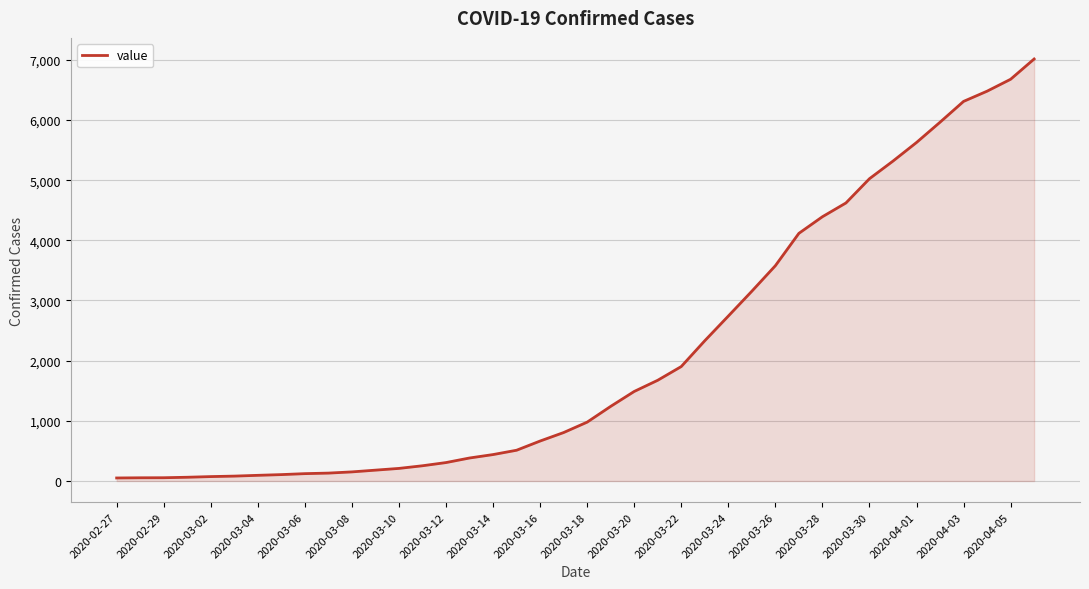

What is the greatest value displayed?

7014